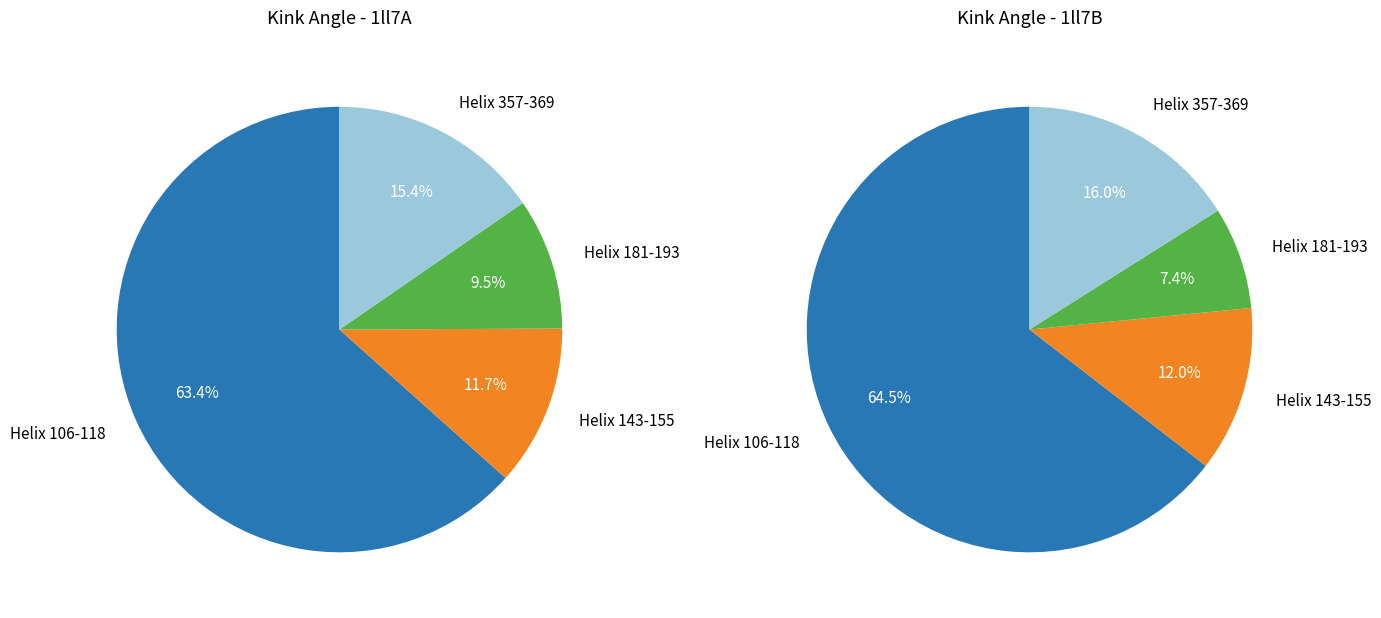

To the nearest percent, what is the average slice percentage?

25%